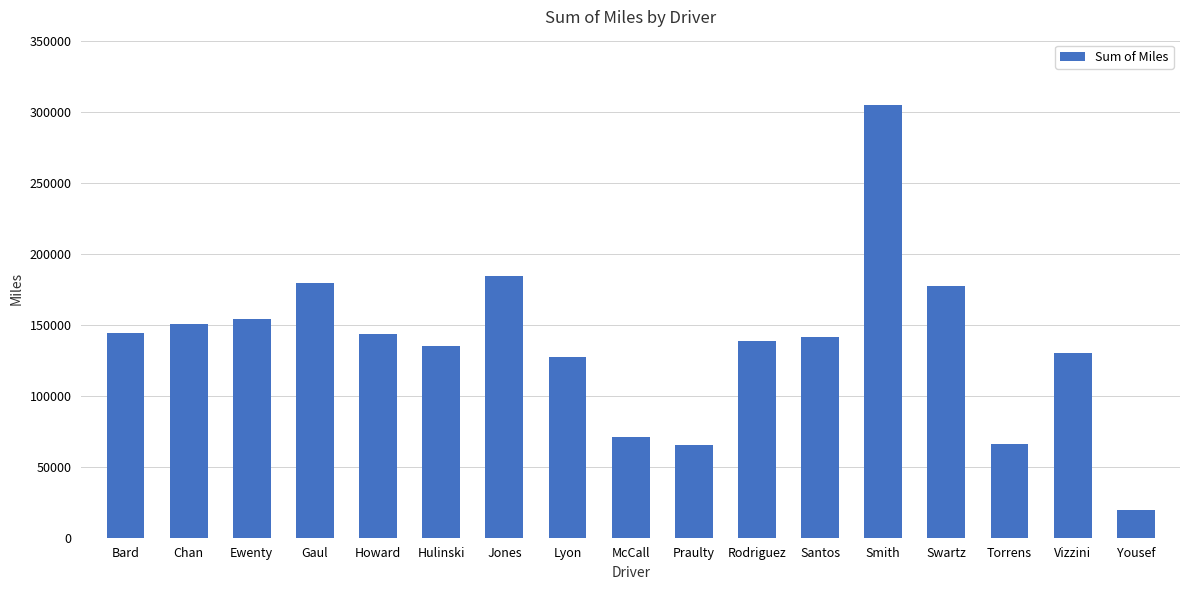

Between Santos and Chan, which is larger?

Chan